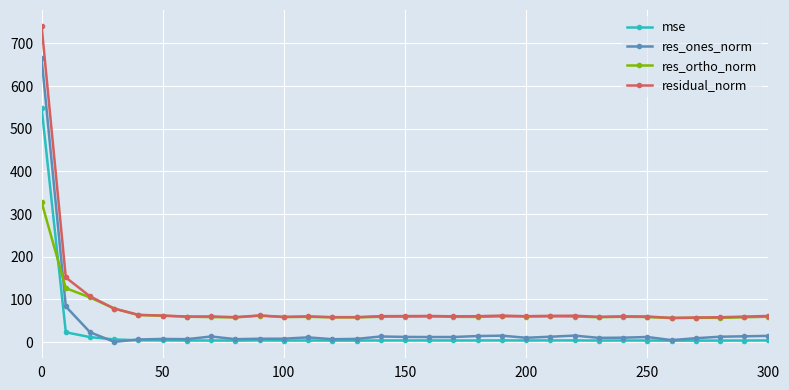

Which series has the widest spread of values?

residual_norm